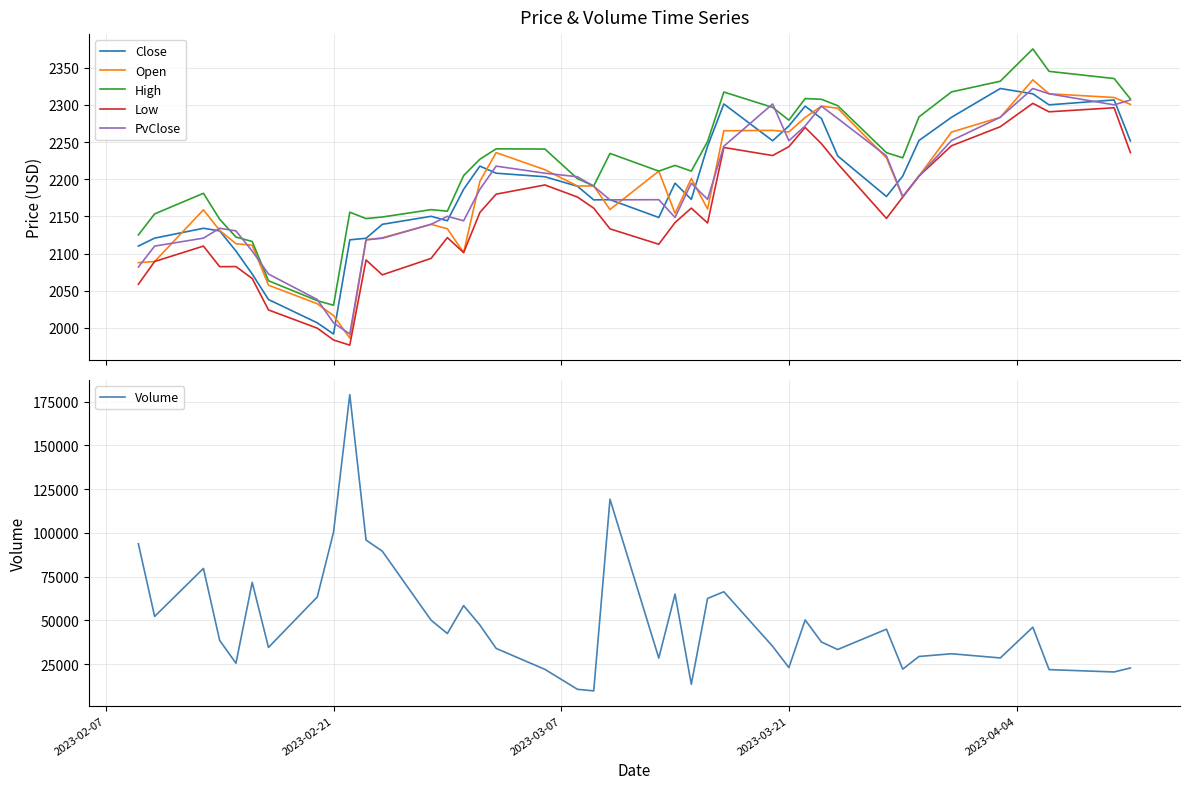

Reading left to right, what are all the values shown in this chart?

Close: 2110.1	2120.8	2134.0	2130.6	2103.4	2072.6	2038.2	2006.9	1991.9	2118.5	2120.6	2139.4	2150.1	2144.2	2186.5	2217.6	2208.1	2203.3	2190.5	2172.2	2172.5	2148.6	2194.7	2172.9	2244.4	2301.2	2251.7	2271.6	2298.3	2281.7	2231.3	2176.8	2204.2	2252.1	2283.3	2322.0	2314.8	2300.0	2306.6	2251.5
Open: 2087.8	2089.4	2158.8	2131.2	2113.3	2111.3	2057.5	2032.6	2016.7	1986.3	2118.5	2121.2	2139.4	2133.3	2101.4	2197.2	2235.8	2212.8	2190.9	2191.0	2159.2	2210.9	2154.1	2200.9	2159.9	2265.2	2265.7	2263.6	2283.0	2298.3	2295.4	2228.8	2176.0	2204.2	2263.4	2283.3	2333.6	2314.8	2309.9	2300.6
High: 2125.1	2153.4	2181.1	2146.1	2122.2	2116.3	2063.5	2036.7	2030.6	2155.7	2147.1	2149.2	2159.1	2157.1	2204.8	2226.9	2240.8	2240.6	2200.7	2191.0	2234.7	2210.9	2218.6	2210.9	2250.7	2317.2	2296.6	2279.4	2308.5	2307.5	2299.0	2235.7	2228.8	2283.8	2317.4	2331.8	2375.2	2345.0	2335.4	2307.9
Low: 2058.8	2089.4	2110.1	2082.4	2082.6	2066.5	2024.2	1999.8	1983.9	1976.9	2091.4	2071.4	2093.6	2121.5	2101.4	2155.4	2179.9	2192.3	2176.0	2161.1	2133.2	2112.6	2141.8	2161.1	2141.2	2242.7	2231.8	2243.8	2269.6	2247.8	2220.9	2147.3	2176.0	2204.2	2245.0	2270.6	2302.0	2290.7	2296.1	2235.8
PvClose: 2081.9	2110.1	2120.8	2134.0	2130.6	2103.4	2072.6	2038.2	2006.9	1991.9	2118.5	2120.6	2139.4	2150.1	2144.2	2186.5	2217.6	2208.1	2203.3	2190.5	2172.2	2172.5	2148.6	2194.7	2172.9	2244.4	2301.2	2251.7	2271.6	2298.3	2281.7	2231.3	2176.8	2204.2	2252.1	2283.3	2322.0	2314.8	2300.0	2306.6
Volume: 93757.0	52233.0	79699.0	38488.0	25476.0	71714.0	34518.0	63351.0	100398.0	179060.0	95909.0	89528.0	50065.0	42451.0	58422.0	47291.0	33943.0	21956.0	10549.0	9659.0	119256.0	28452.0	64986.0	13433.0	62522.0	66341.0	35157.0	22964.0	50228.0	37622.0	33312.0	44936.0	22075.0	29334.0	30898.0	28487.0	46079.0	21812.0	20478.0	22757.0